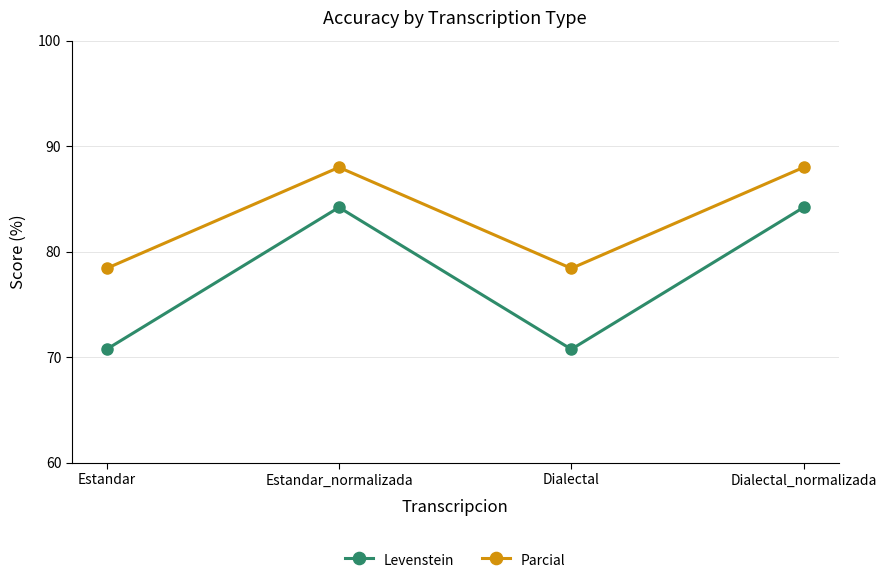

True or false: Levenstein and Parcial intersect in this chart.

False